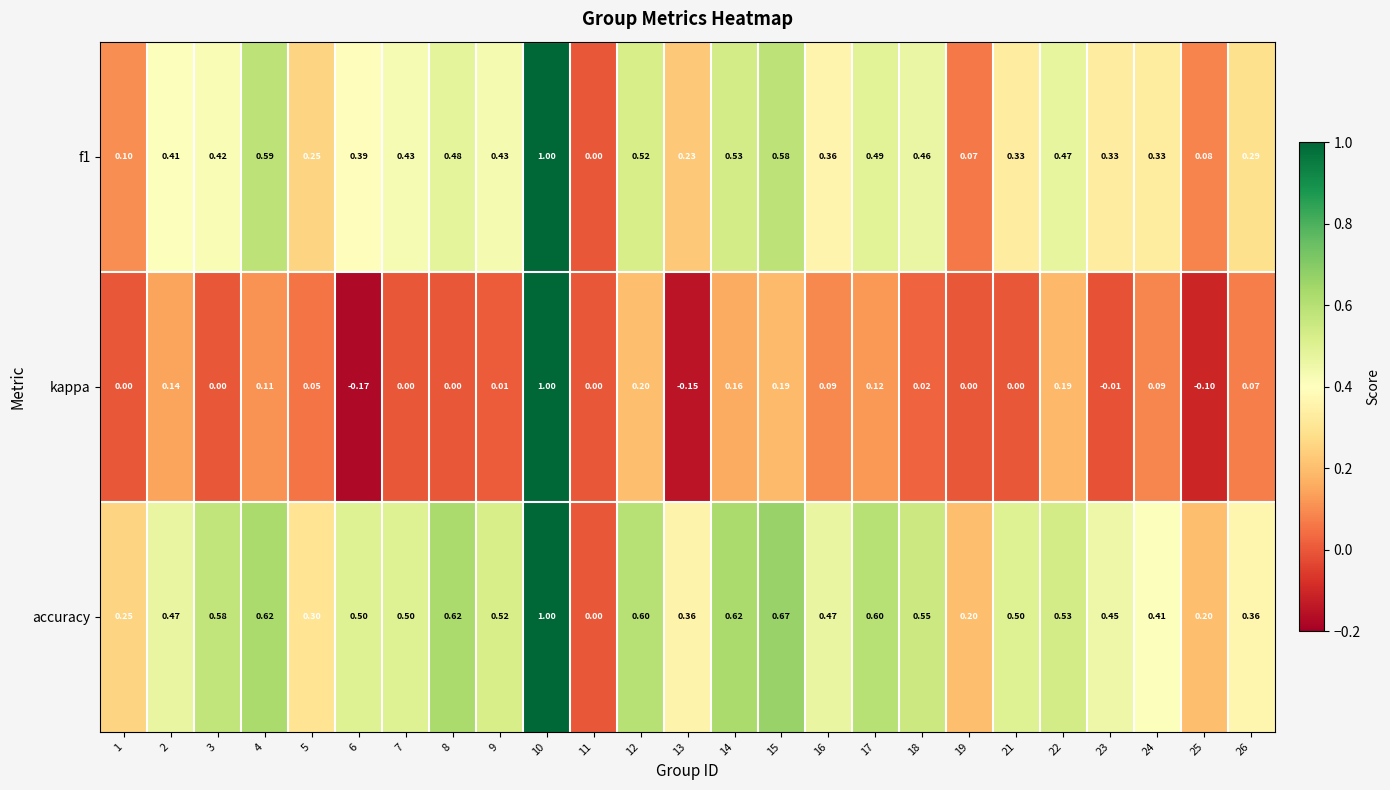

Which category has the lowest value across all series?

6